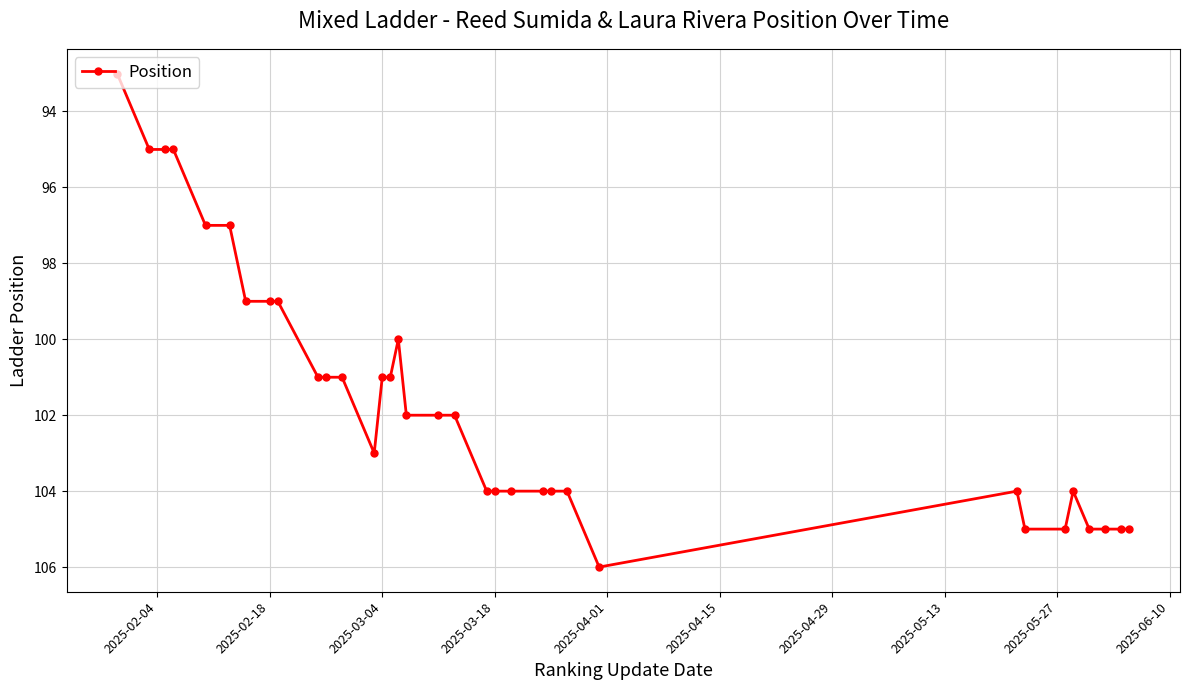

How many lines are shown in the chart?

1